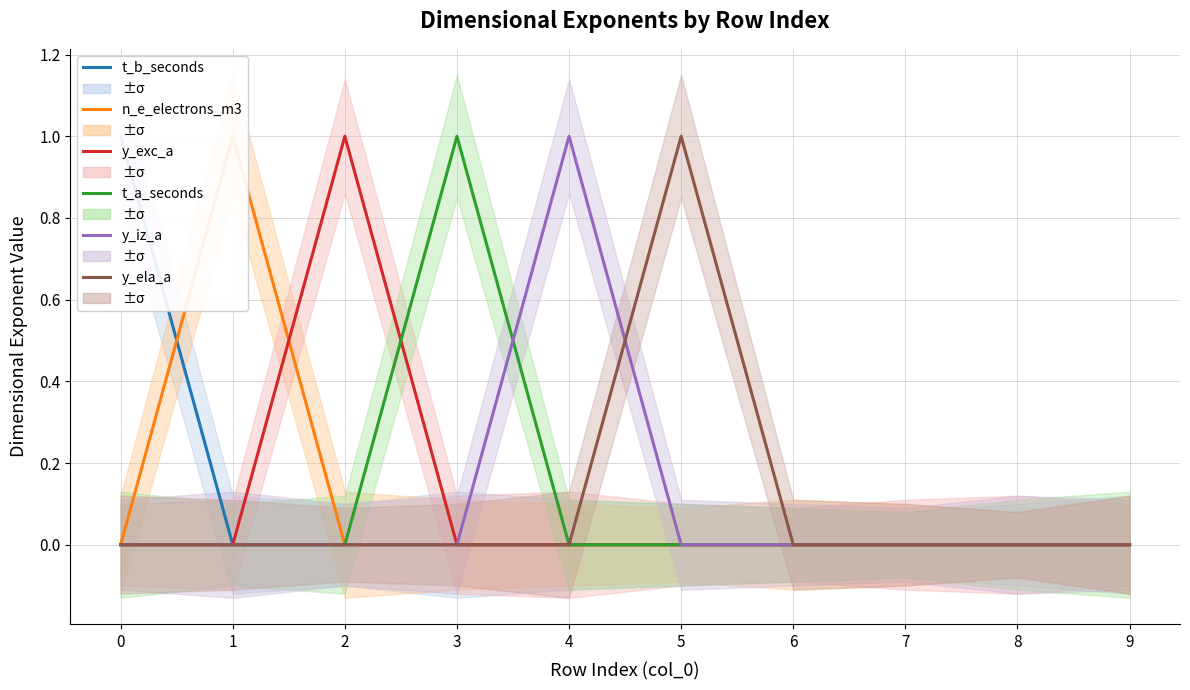

Which has a higher value, 9 or 5?

9